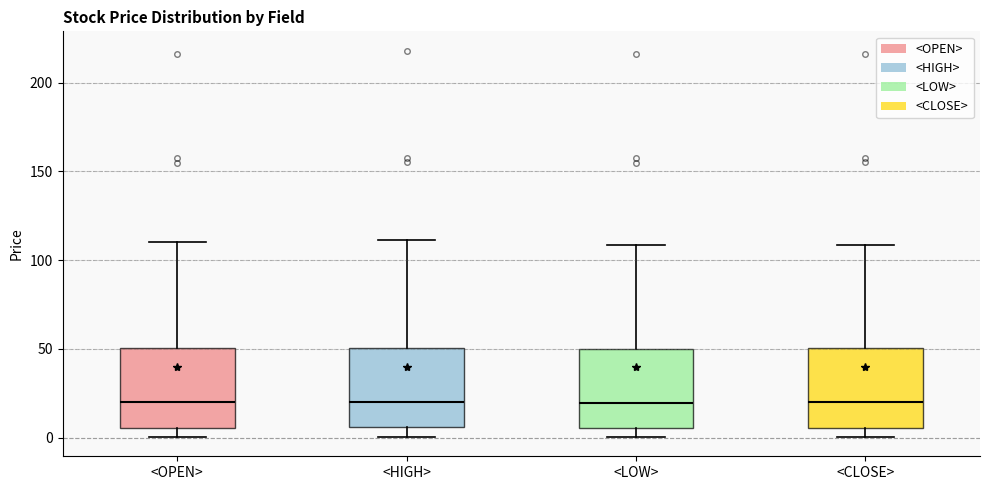

Reading left to right, read every box against the y-axis: the position of its median line, the range the box covers, and the ends of its whiskers. The values are not printed on the chart, so give them approximately, as read against the axis.

<OPEN>: median 20, box 5 to 50, whiskers 0 to 110
<HIGH>: median 20, box 5 to 50, whiskers 0 to 110
<LOW>: median 20, box 5 to 50, whiskers 0 to 110
<CLOSE>: median 20, box 5 to 50, whiskers 0 to 110